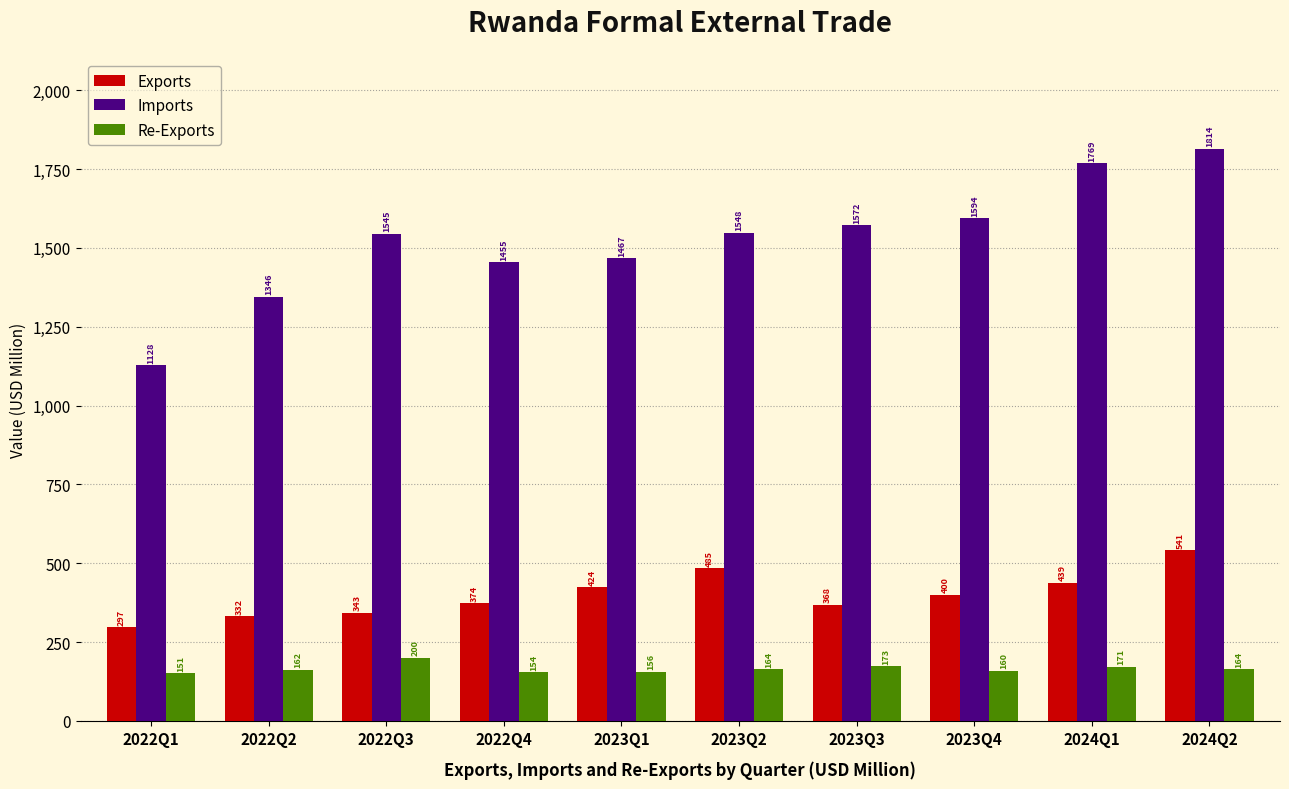

Which category has the highest value in the Imports series?

2024Q2